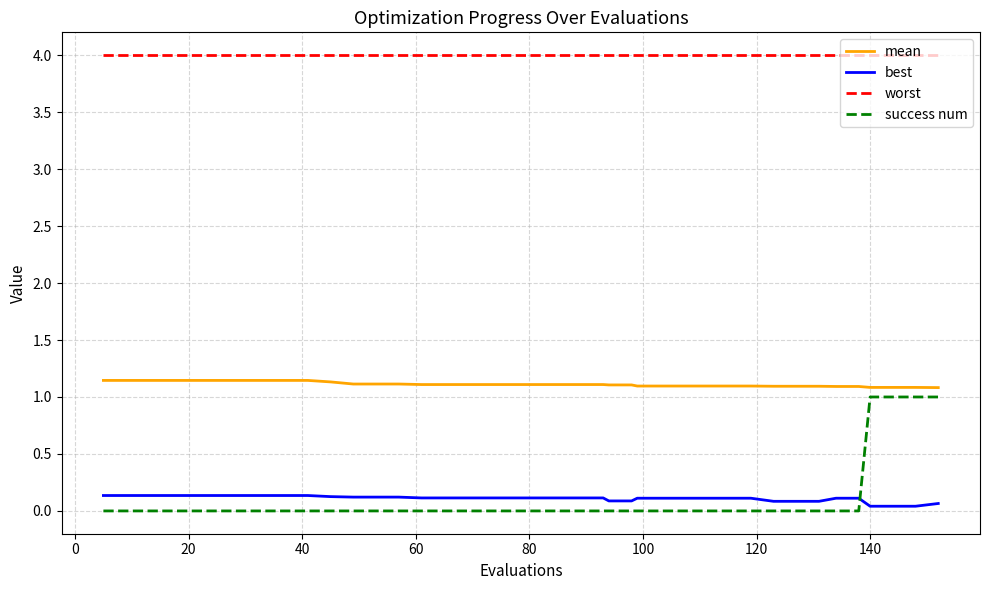

Which series has the widest spread of values?

success num